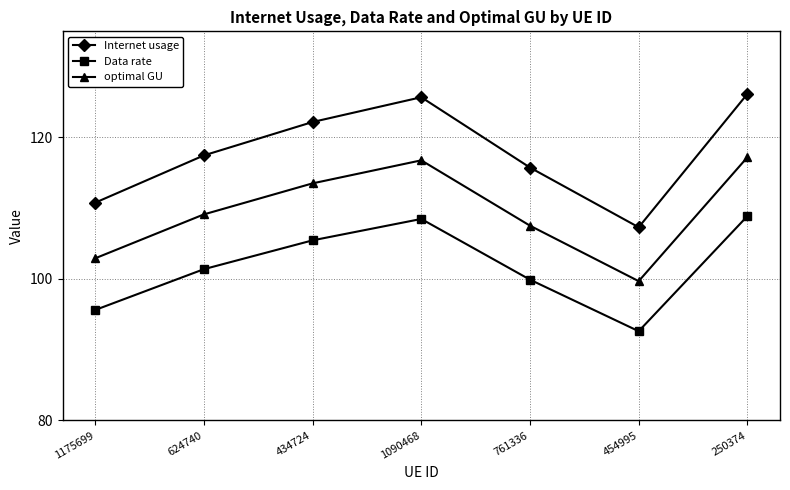

Reading left to right, list all the values displayed in this chart.

Internet usage: 1175699=110.8	624740=117.5	434724=122.2	1090468=125.7	761336=115.7	454995=107.3	250374=126.2
Data rate: 1175699=95.6	624740=101.4	434724=105.5	1090468=108.5	761336=99.9	454995=92.6	250374=108.9
optimal GU: 1175699=102.9	624740=109.1	434724=113.5	1090468=116.8	761336=107.5	454995=99.7	250374=117.2